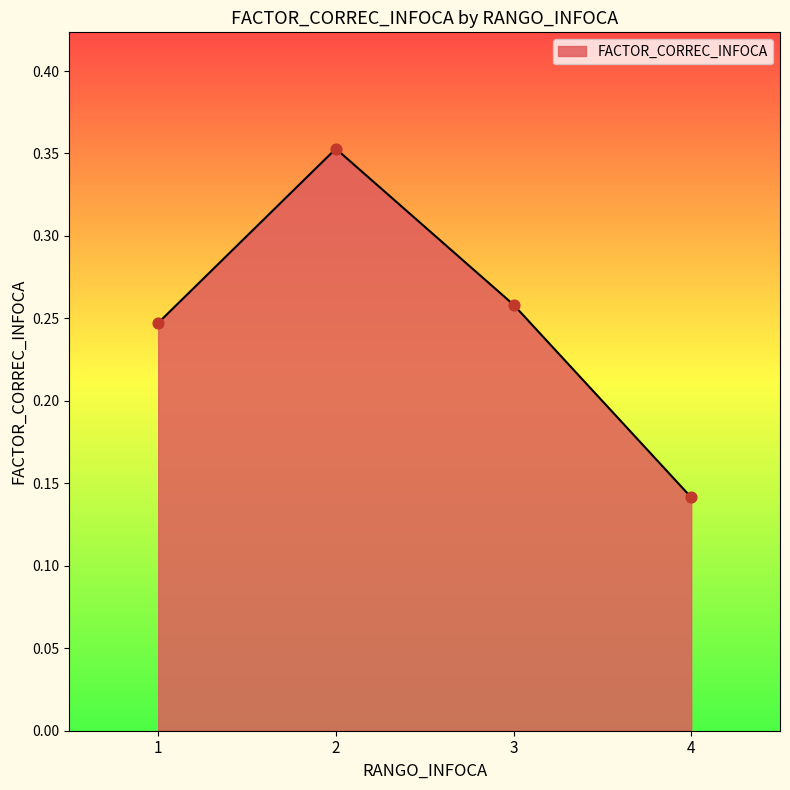

What is the change in value from 1 to 4?

-0.1